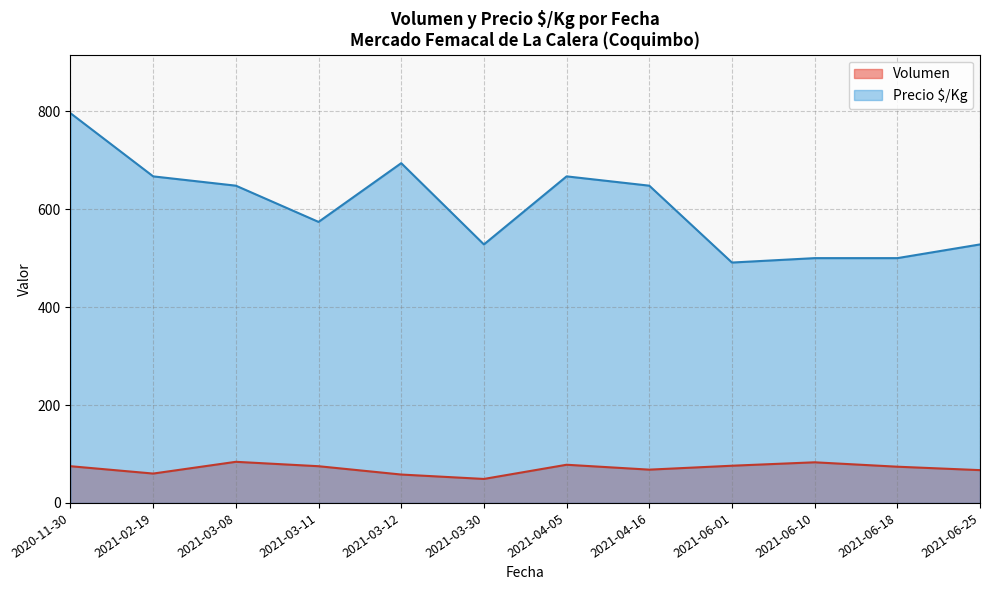

True or false: Precio $/Kg and Volumen intersect in this chart.

False